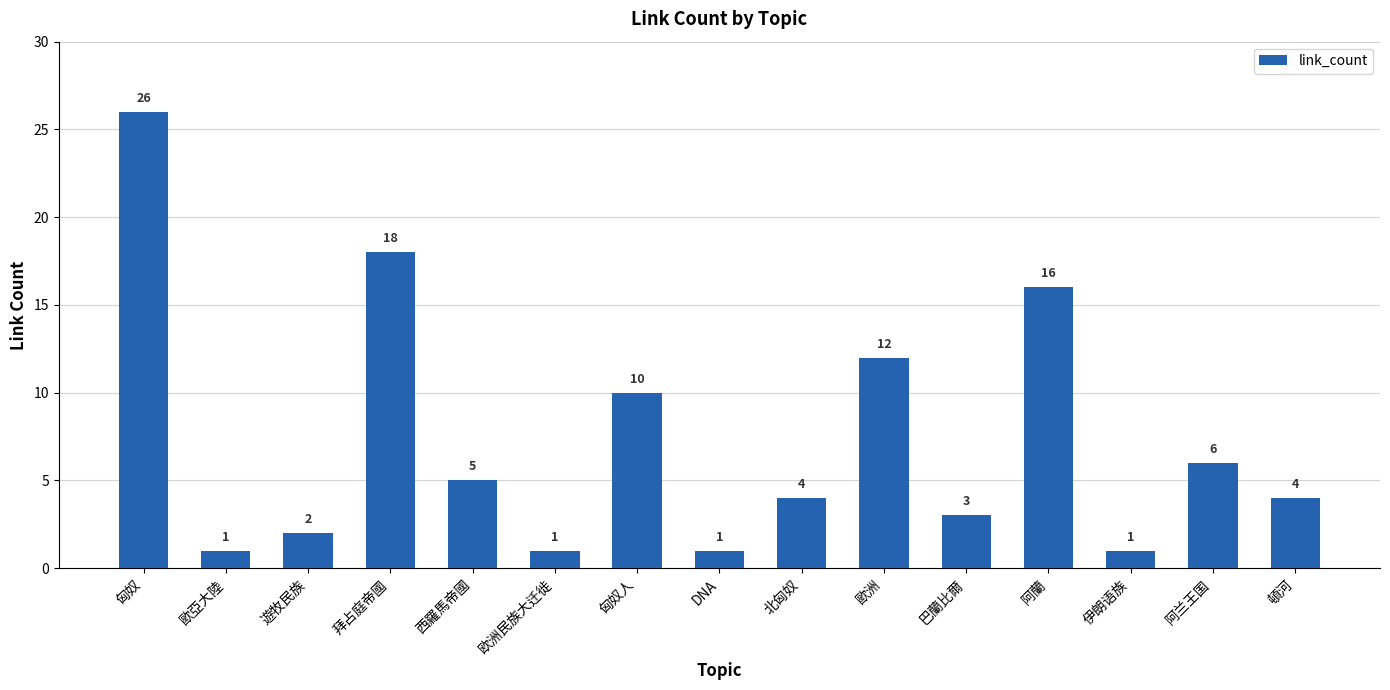

True or false: the data shows 2 at DNA.

False